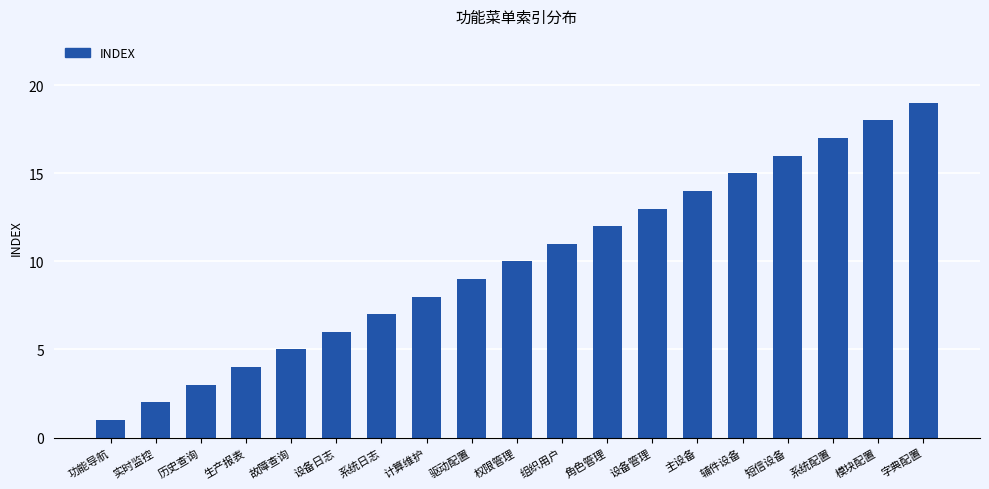

True or false: the data shows 2 at 系统日志.

False